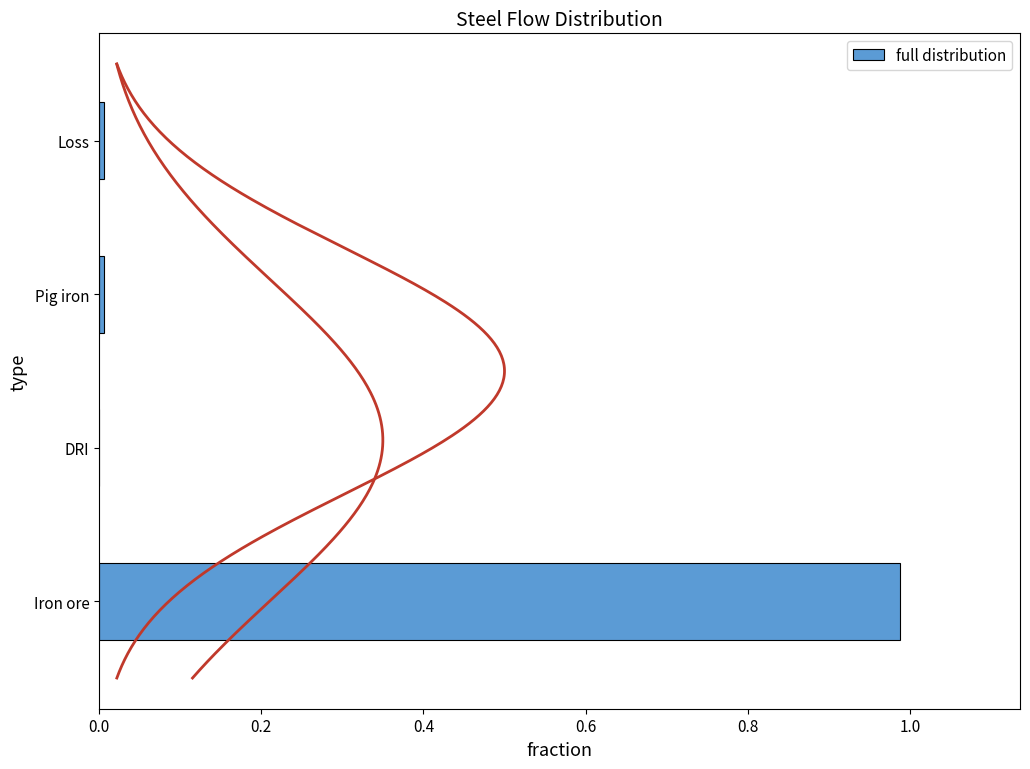

The chart shows a value of 0.0 at Loss. True or false?

False